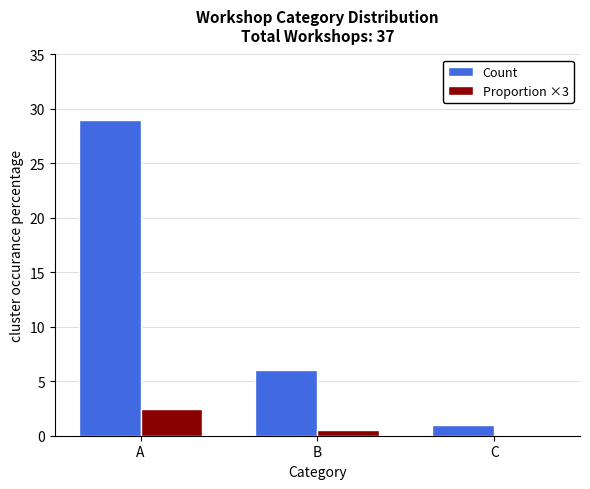

What are all the series names shown in the legend?

Count, Proportion ×3